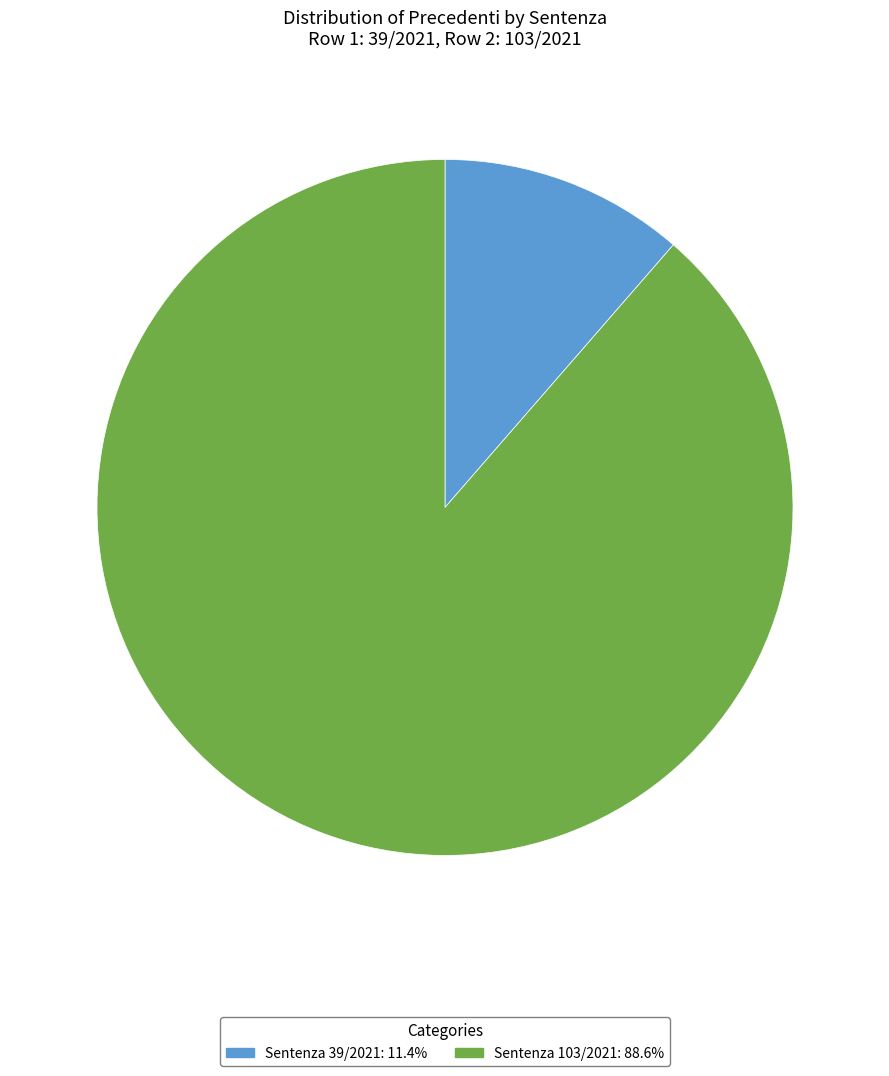

What is the ratio of the value at Sentenza 103/2021: 88.6% to the value at Sentenza 39/2021: 11.4%?

7.8